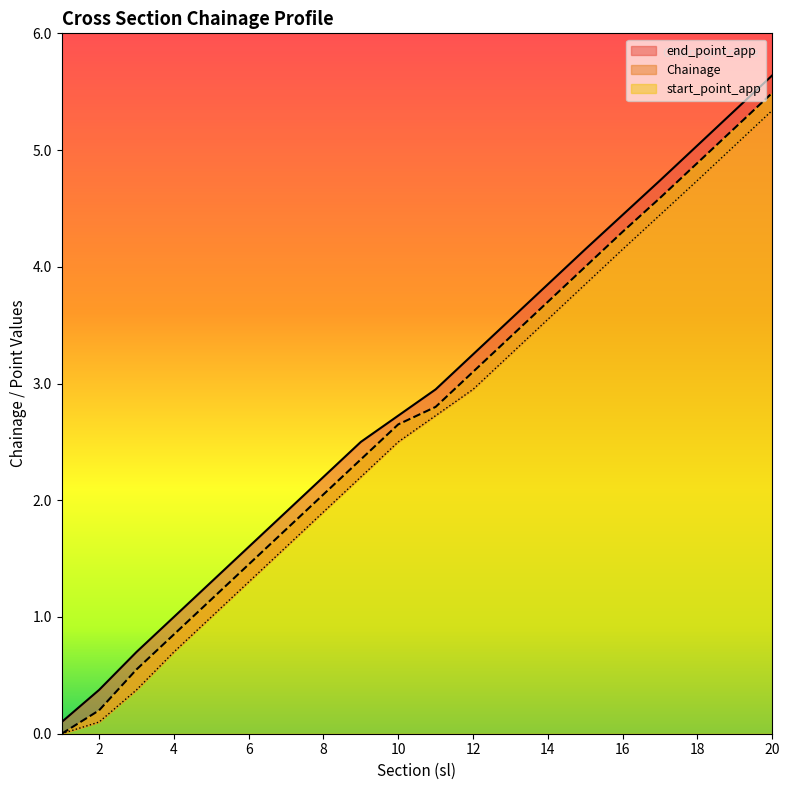

What is the difference between the end_point_app values at 16 and 15?

0.3